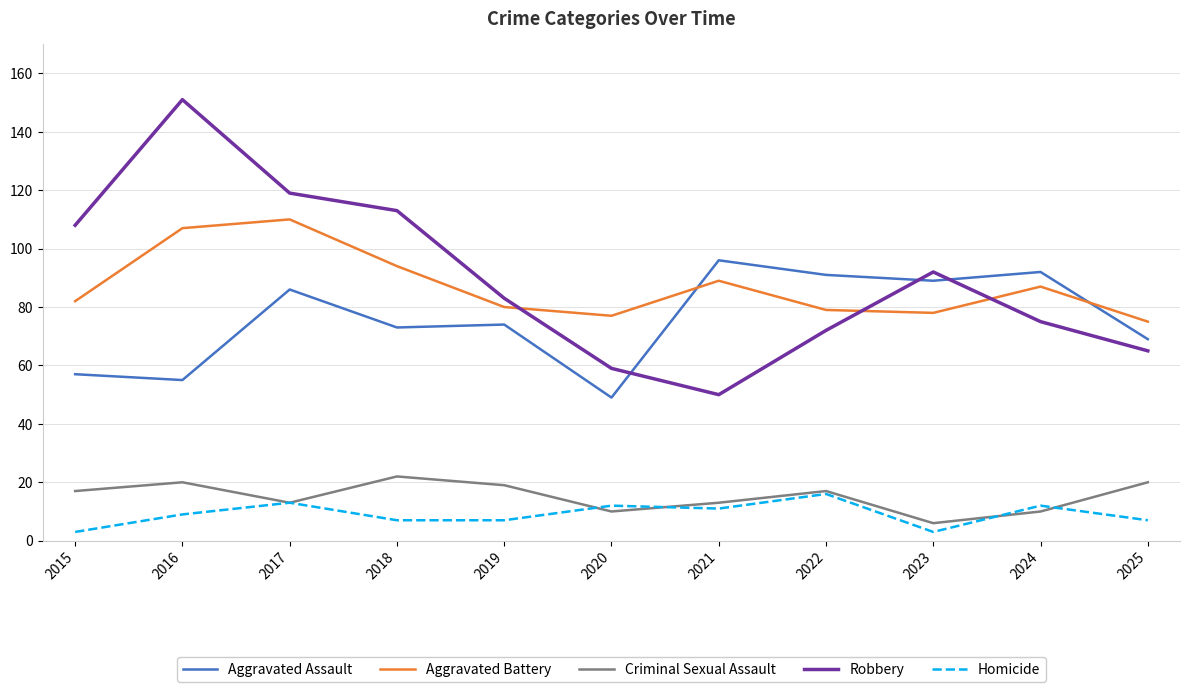

Is the value of Aggravated Assault at 2020 greater than the value of Aggravated Battery at 2016?

No